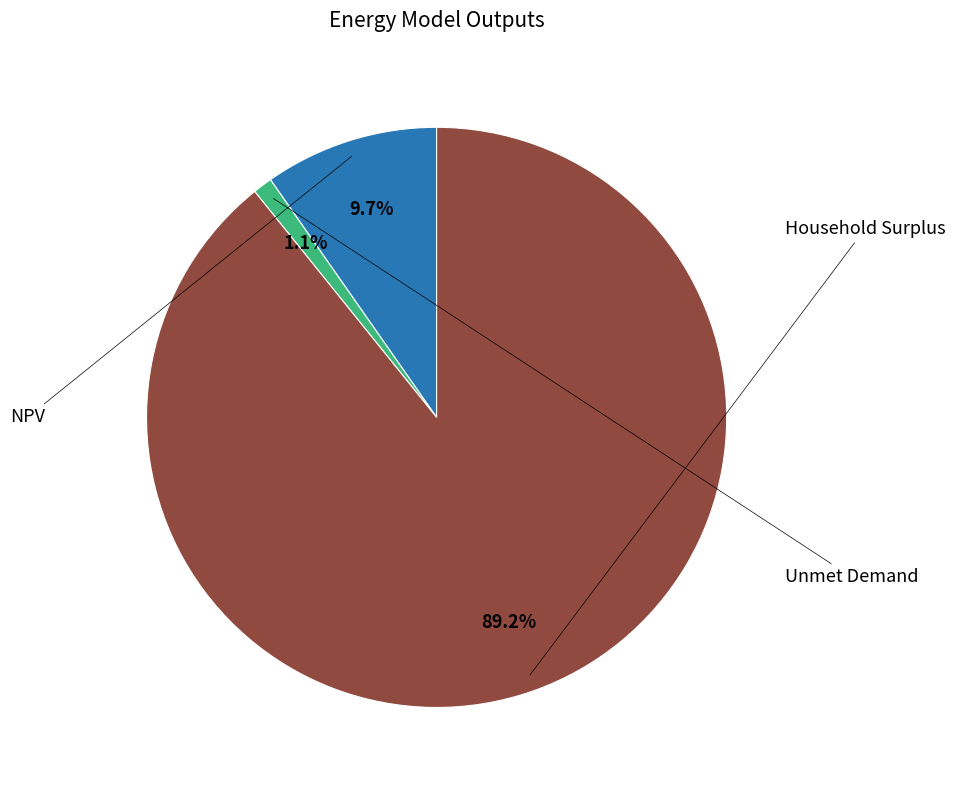

Is NPV the majority of the pie?

No